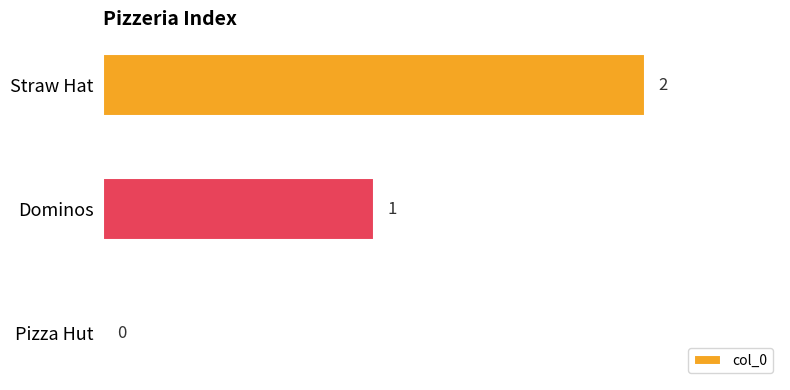

How many values are above zero?

2